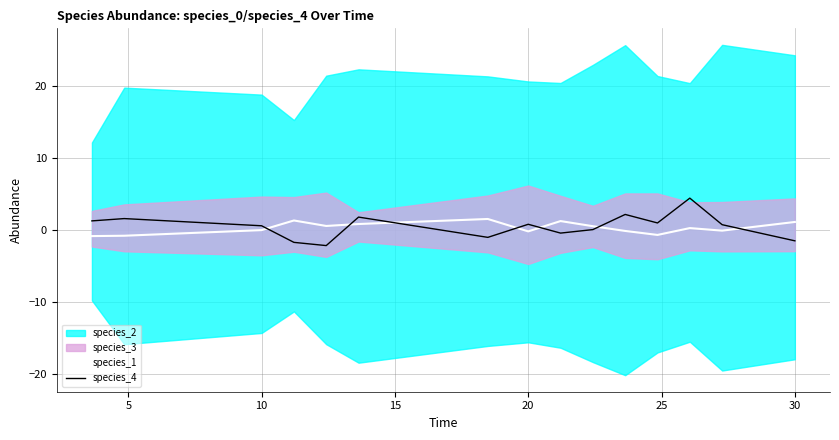

True or false: species_4 has a value of 0.6 at 10.

True